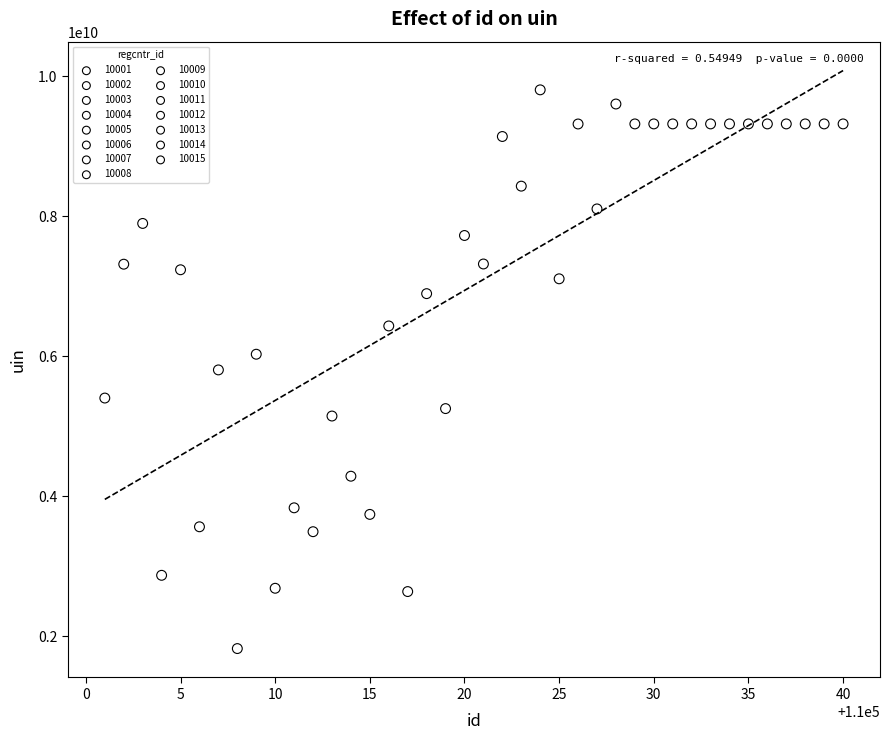

Which series contains the highest Y value?

10003